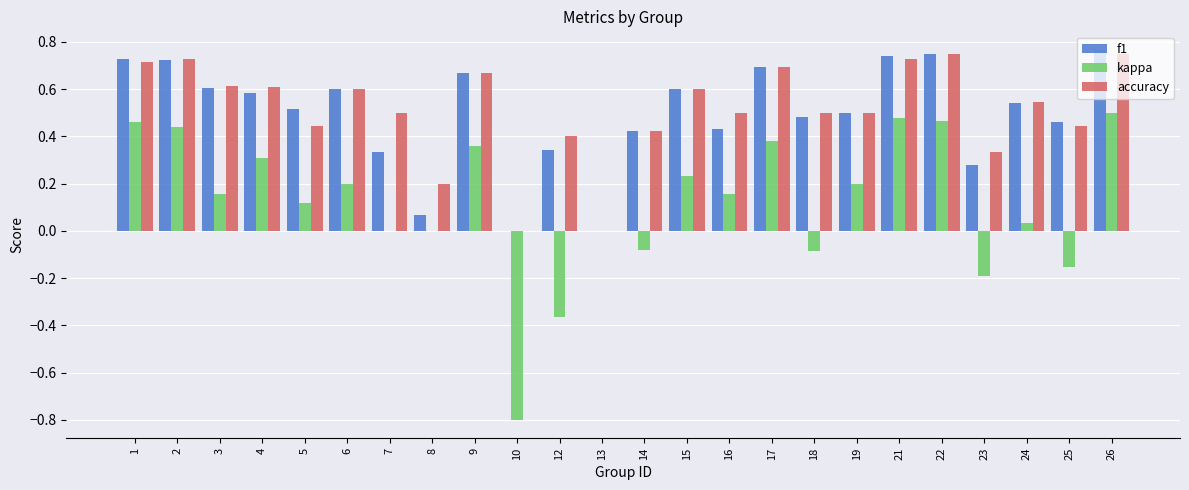

How many groups of bars are there?

24